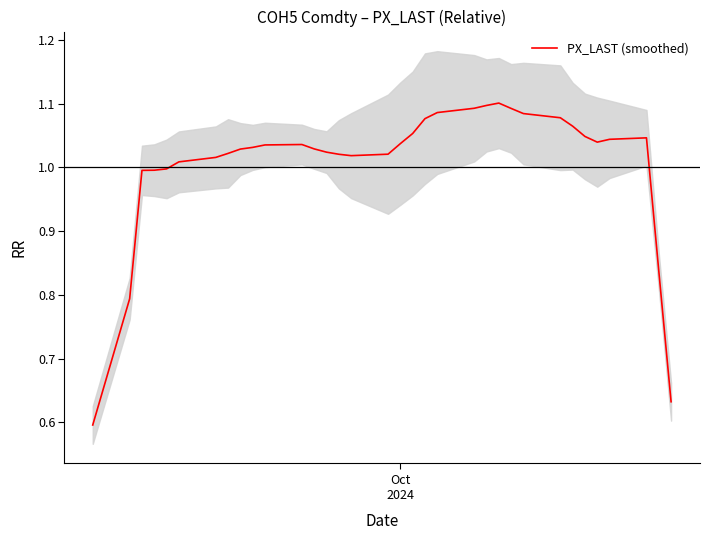

What is the minimum value shown in the chart?

0.6